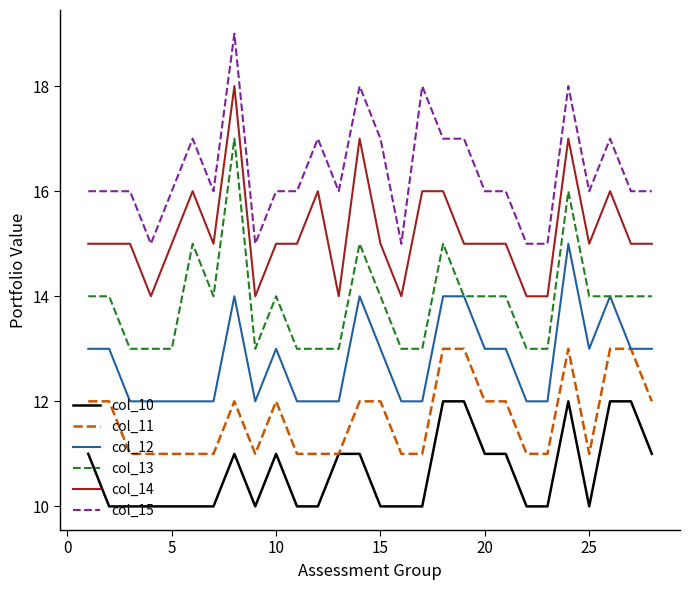

Rank the series by their maximum value, from lowest to highest.

col_10, col_11, col_12, col_13, col_14, col_15